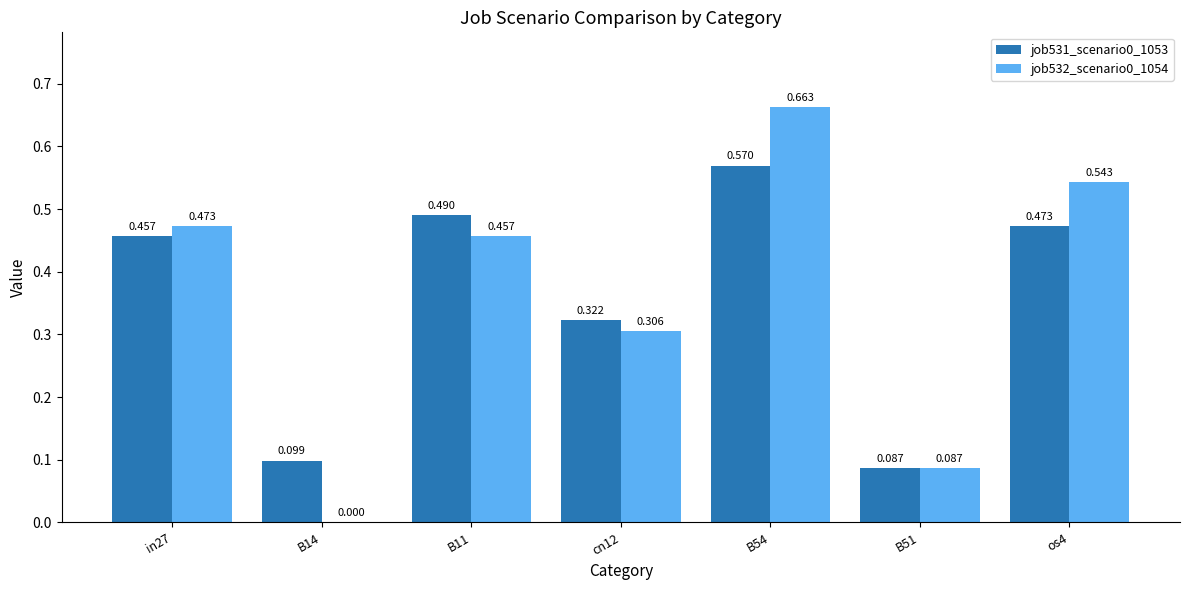

Is the value of job531_scenario0_1053 at cn12 greater than the value of job532_scenario0_1054 at B54?

No